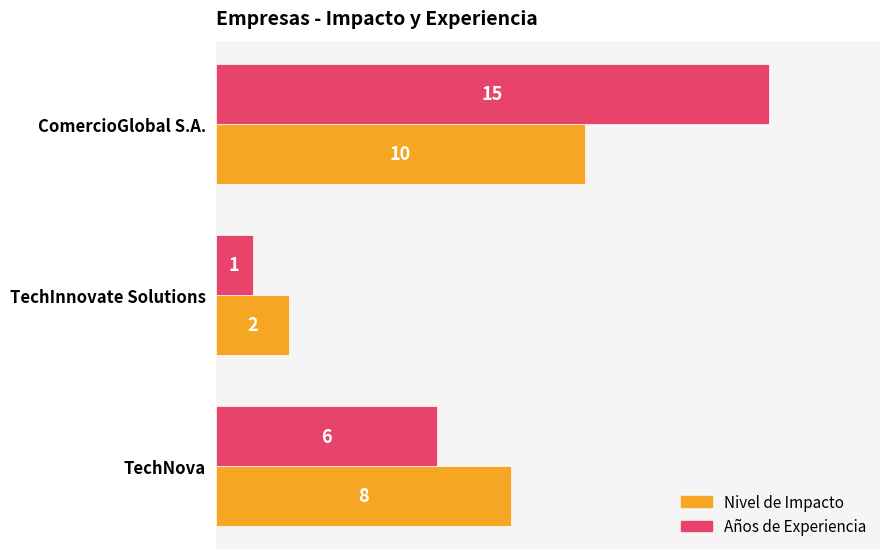

What is the difference between the maximum and minimum values in the Años de Experiencia series?

14